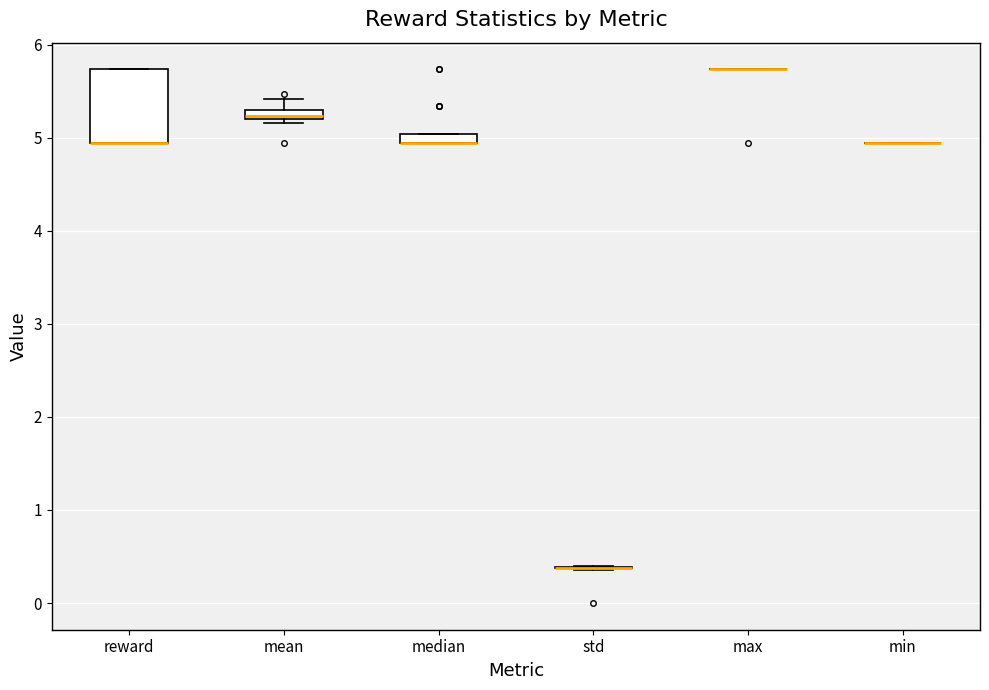

Comparing the boxes themselves (not the whiskers), which one is the tallest?

reward